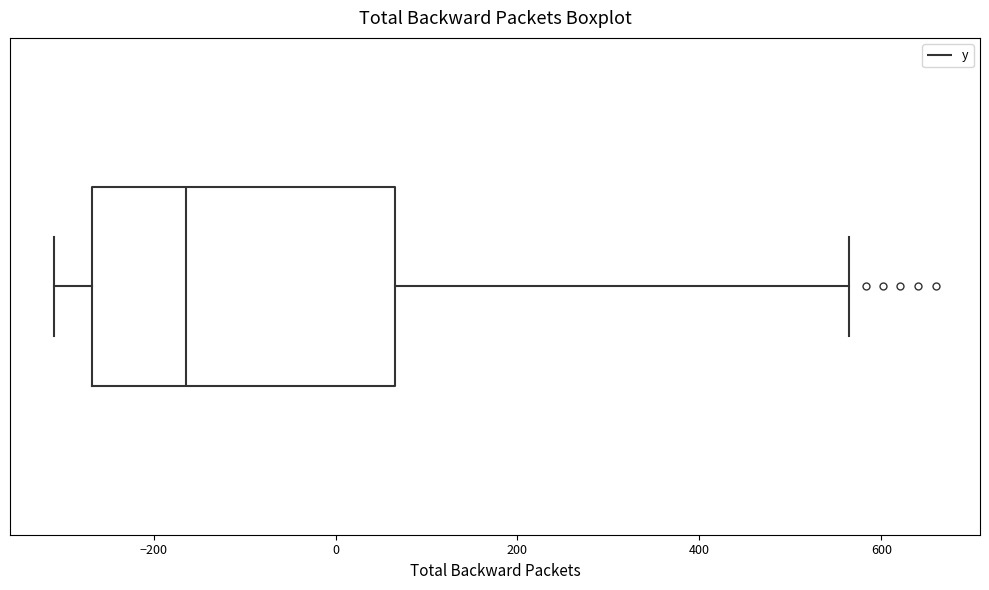

Where does the right whisker of the box end on the x-axis? The values are not printed on the chart, so give them approximately, as read against the axis.

560